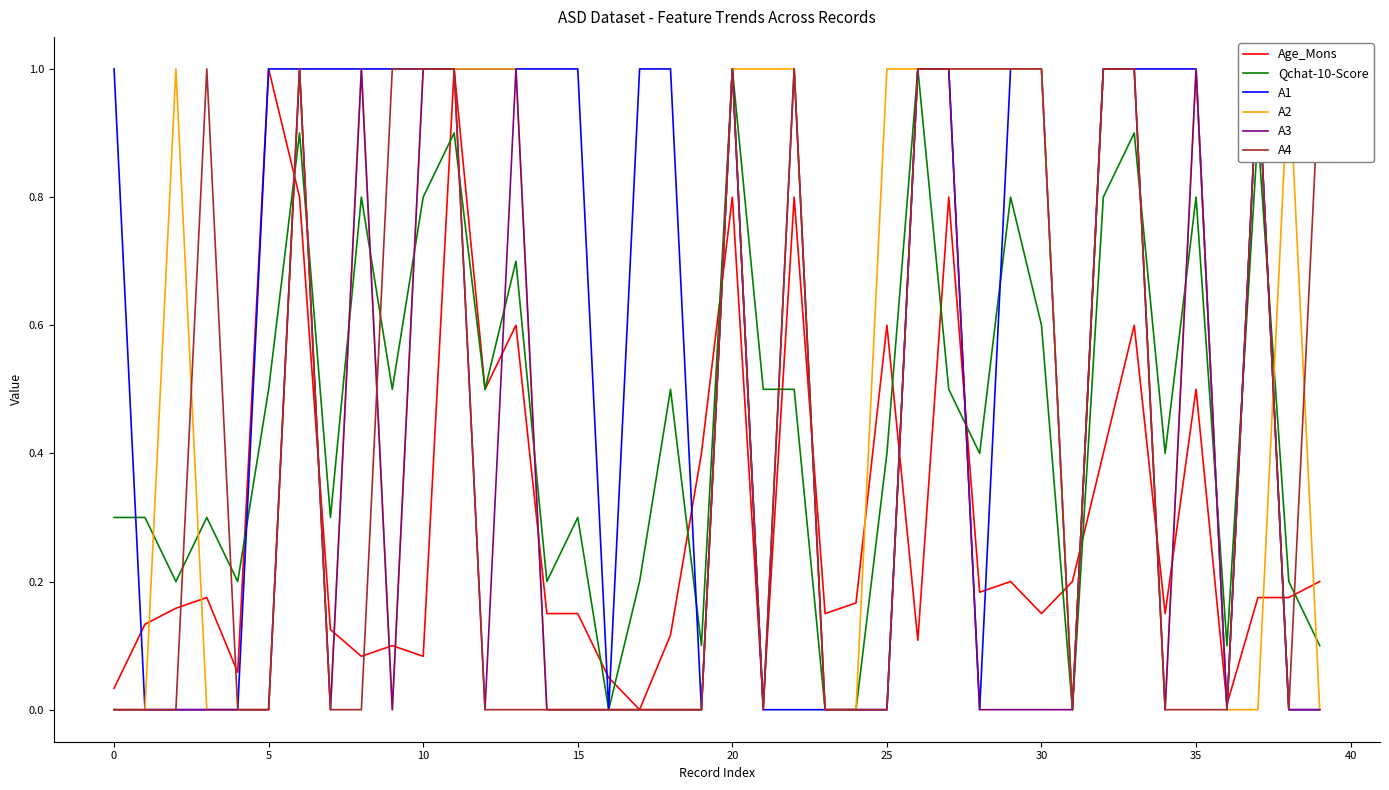

What are all the series names shown in the legend?

Age_Mons, Qchat-10-Score, A1, A2, A3, A4